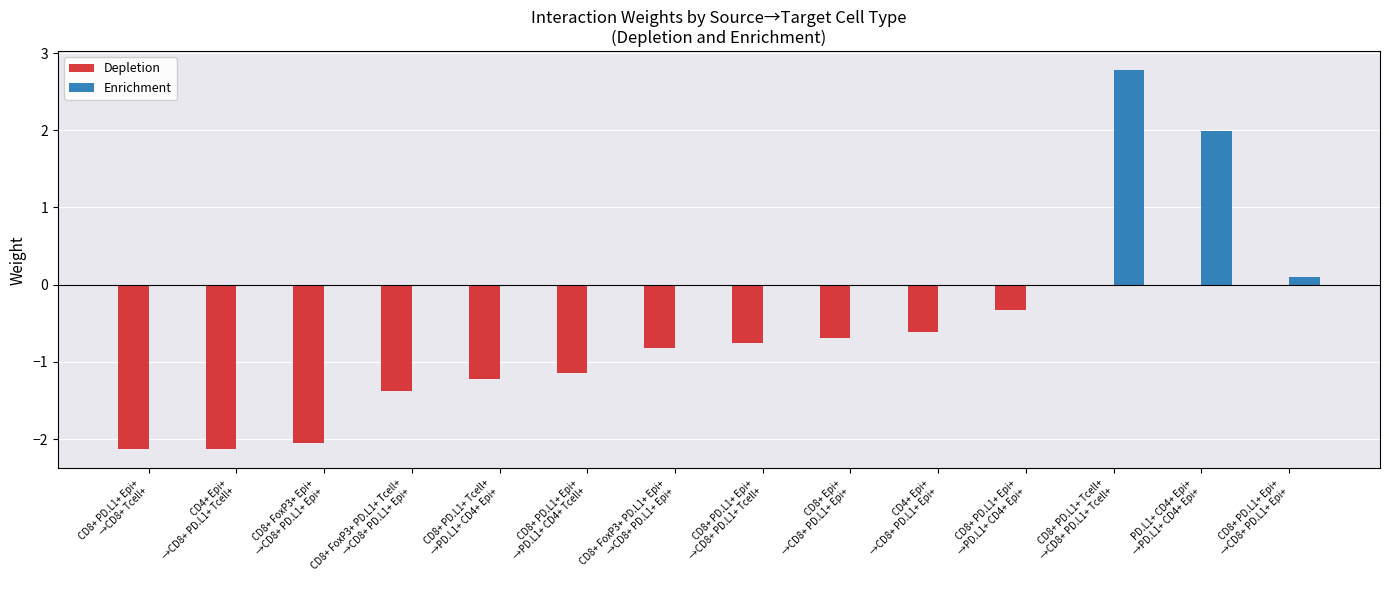

Is the value of Depletion at CD8+ PD.L1+ Tcell+
→PD.L1+ CD4+ Epi+ greater than the value of Enrichment at CD8+ FoxP3+ Epi+
→CD8+ PD.L1+ Epi+?

No